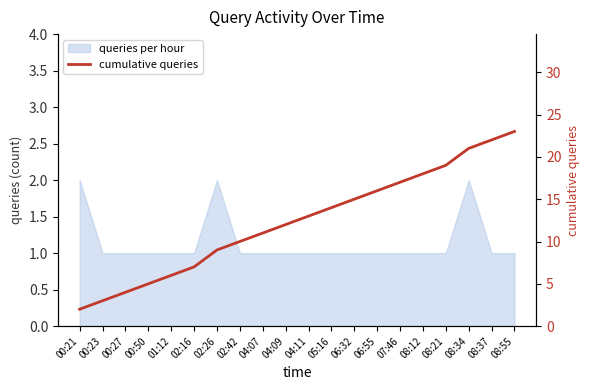

True or false: the data shows 1 at 00:21.

False